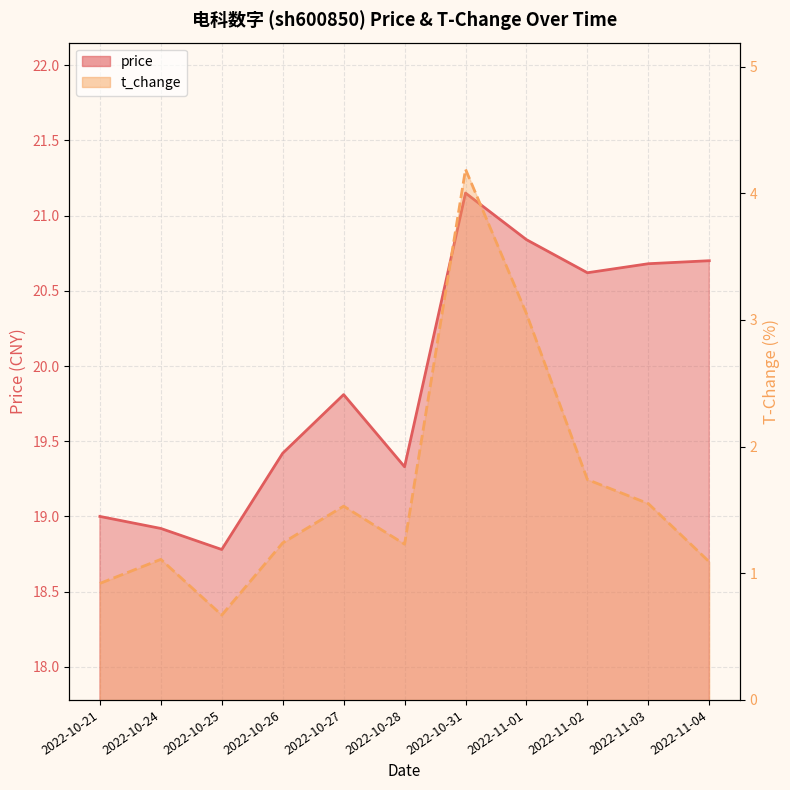

What is the difference between the t_change values at 2022-10-28 and 2022-10-27?

0.3